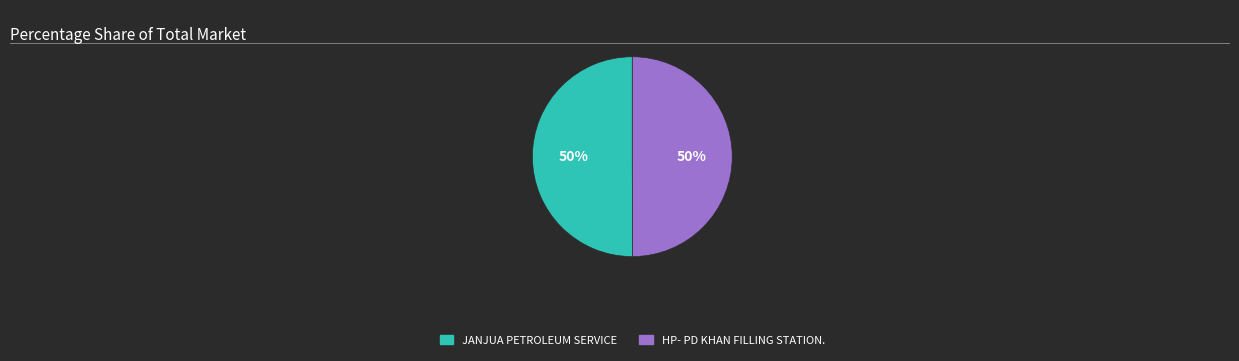

What is the ratio of the value at JANJUA PETROLEUM SERVICE to the value at HP- PD KHAN FILLING STATION.?

1.0